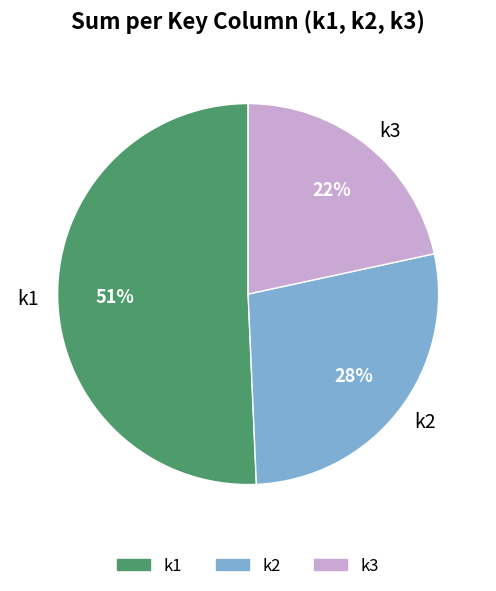

To the nearest percent, what portion does k2 represent?

28%